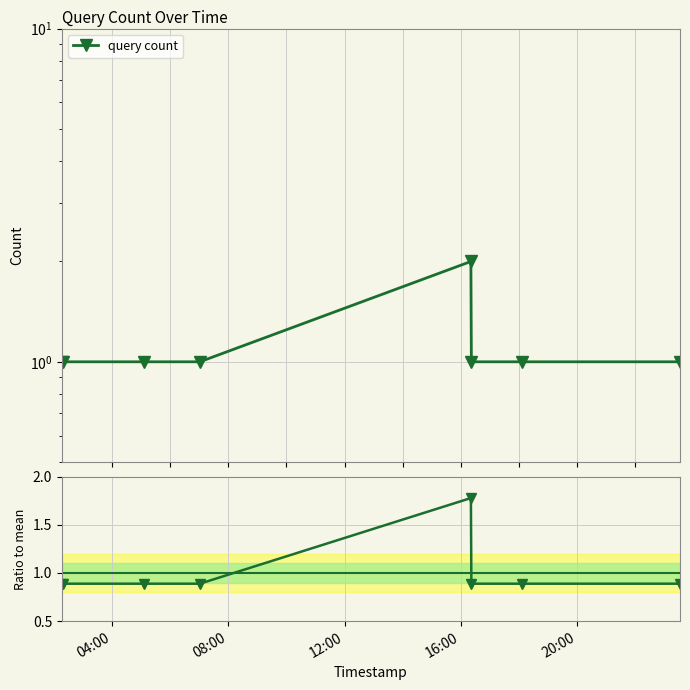

Is the value of ratio to mean at 08:00 greater than the value of query count at 6?

No